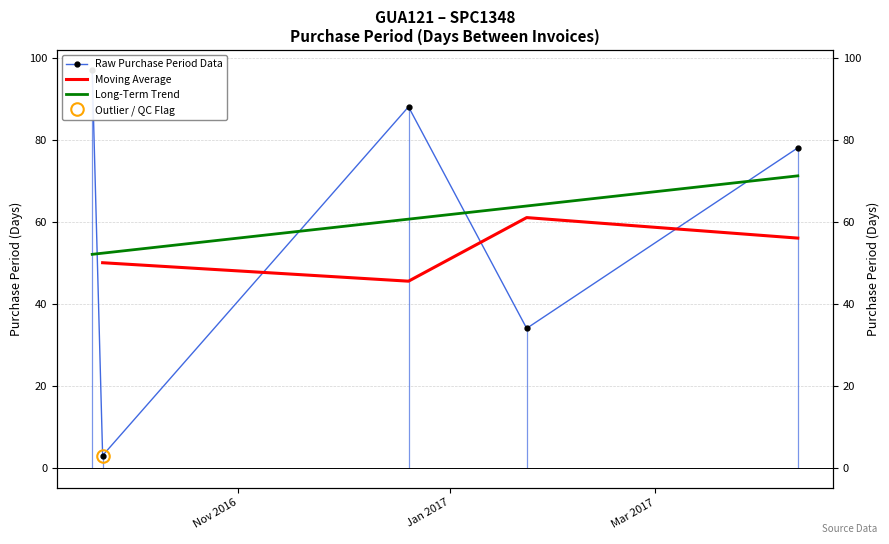

What is the label of the 1st point from the right?

2017-04-11